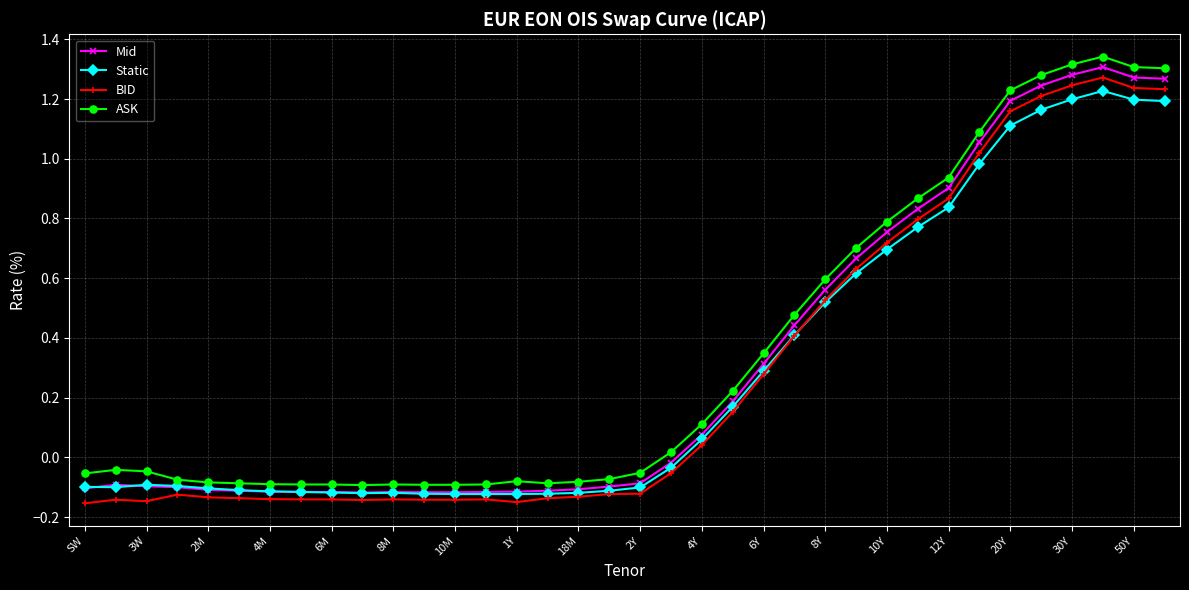

How many values in Mid are below zero?

20